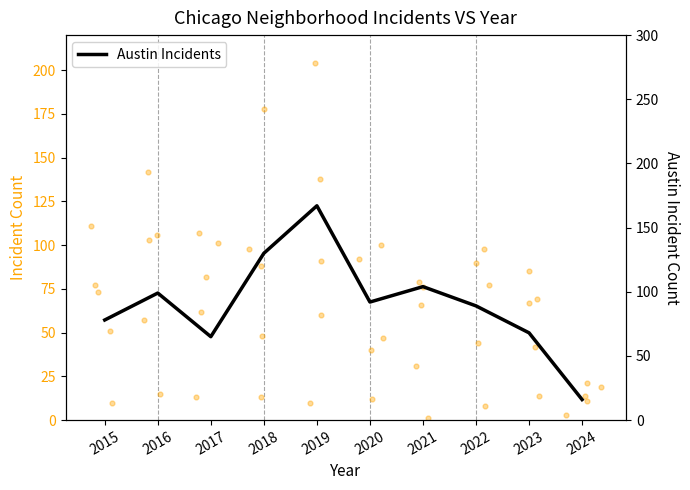

What is the change in value from 2015 to 2018?

+52